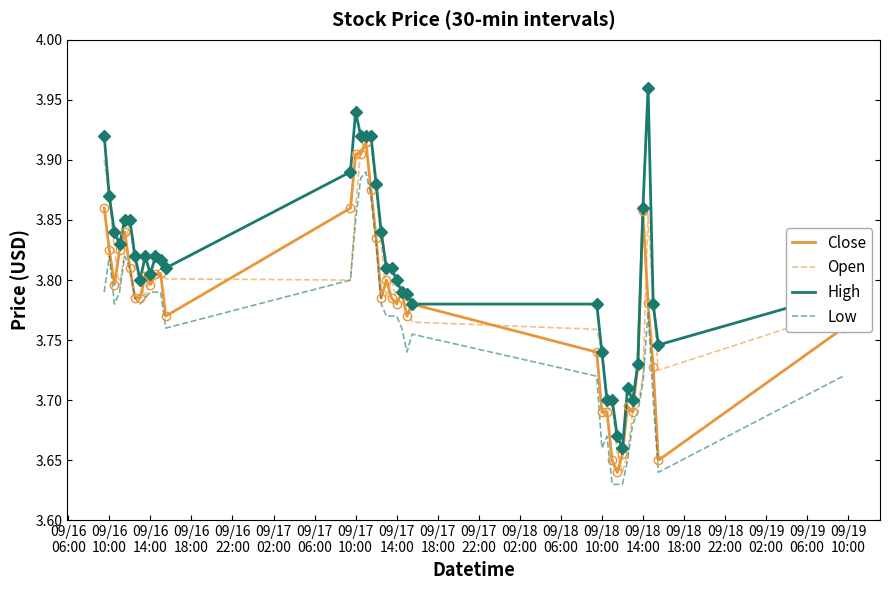

Which series has the widest spread of values?

High